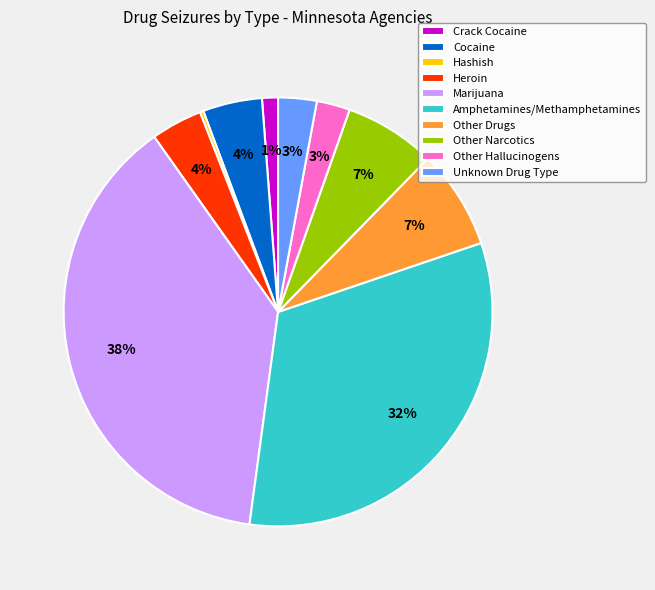

Which slice is the largest?

Marijuana